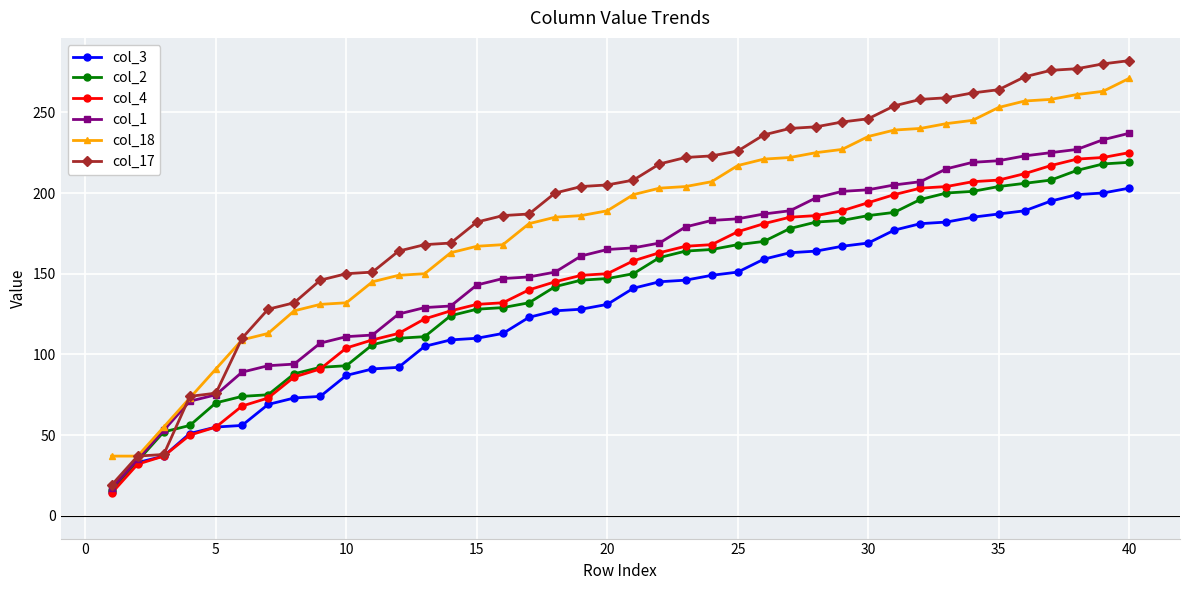

Which series has the largest range (max minus min)?

col_17